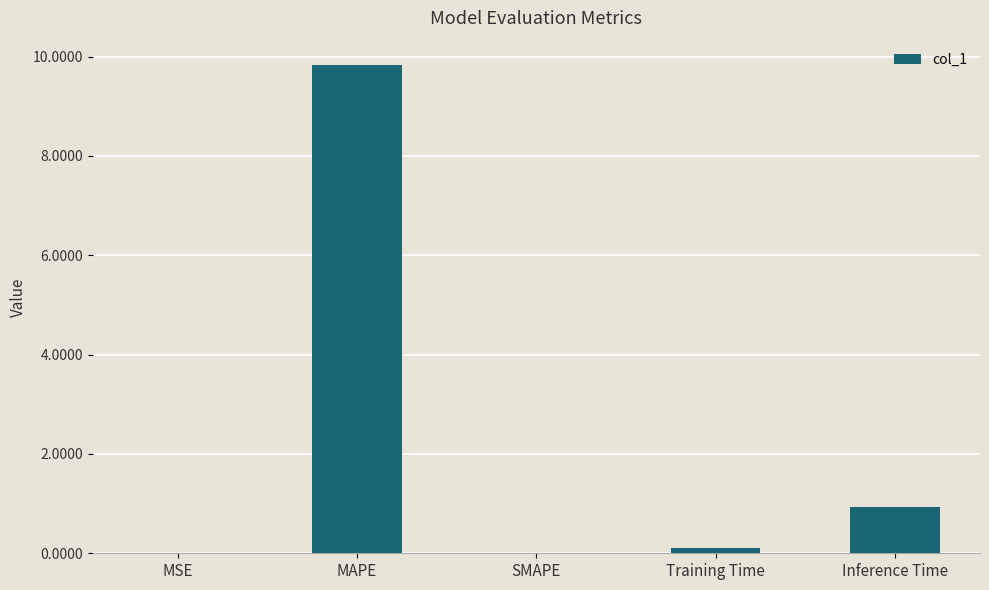

What is the change in value from MAPE to Inference Time?

-8.9